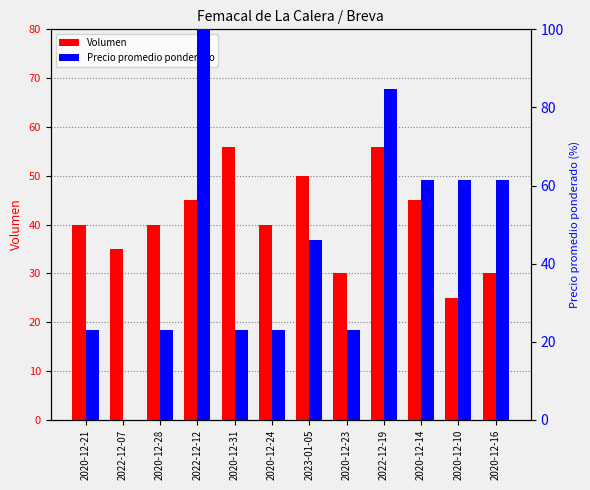

At which label is Precio promedio ponderado closest to 50?

2023-01-05